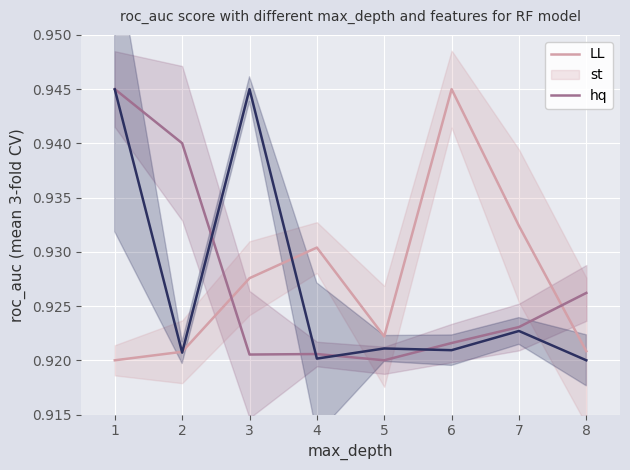

List the labels in order of LL value, smallest first.

1, 2, 8, 5, 3, 4, 7, 6